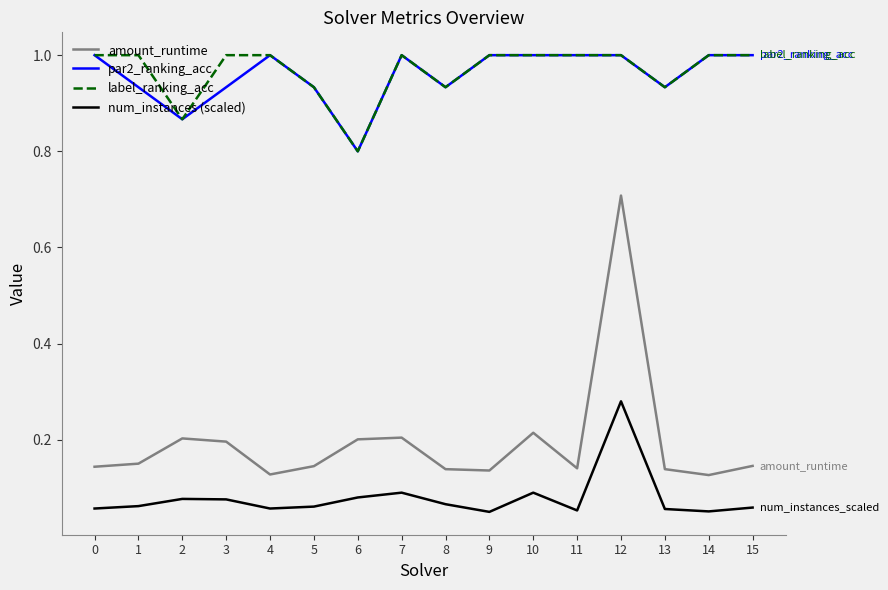

What is the sum of the par2_ranking_acc values at 6 and 4?

1.8